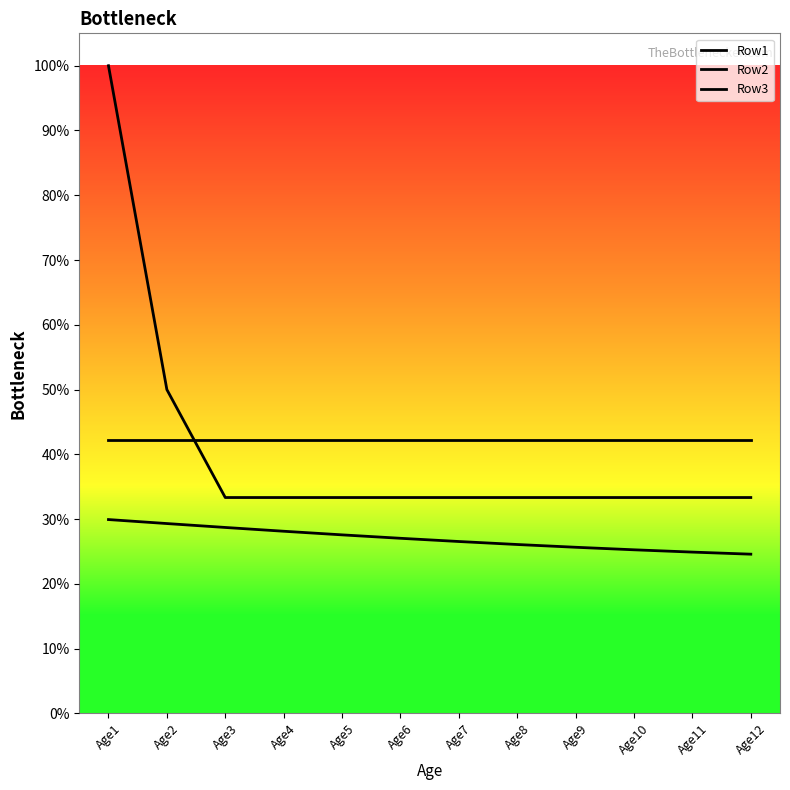

Which has a higher value, Age11 or Age8?

Age11